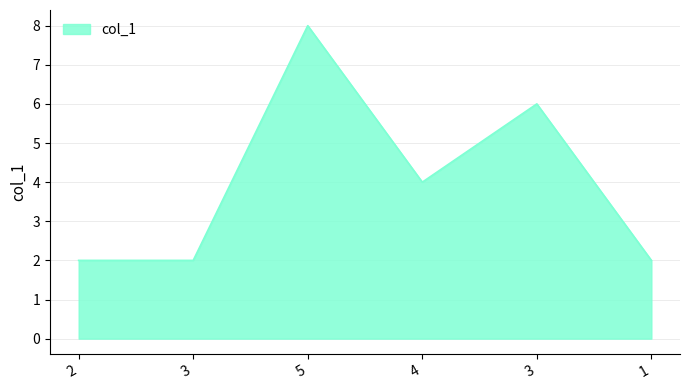

Which has a higher value, 3 or 1?

3